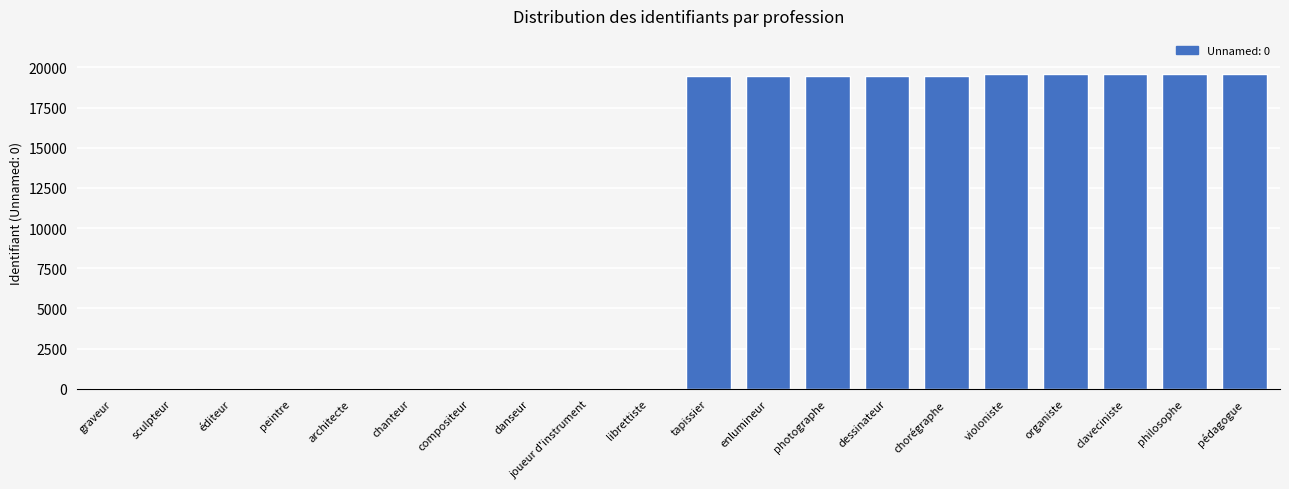

What is the approximate value at photographe?

19475